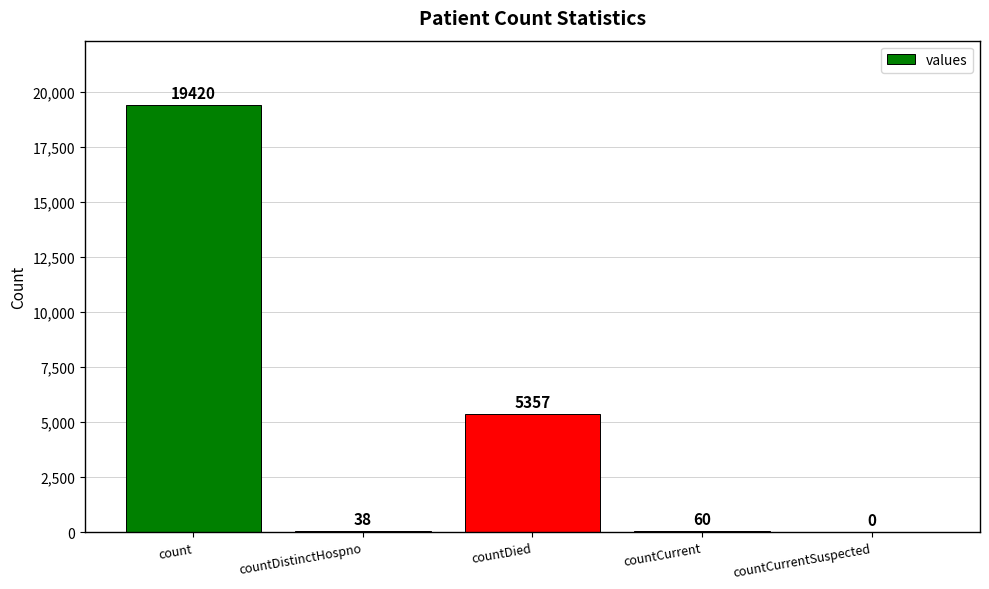

At which category does the chart reach its peak across all series?

count